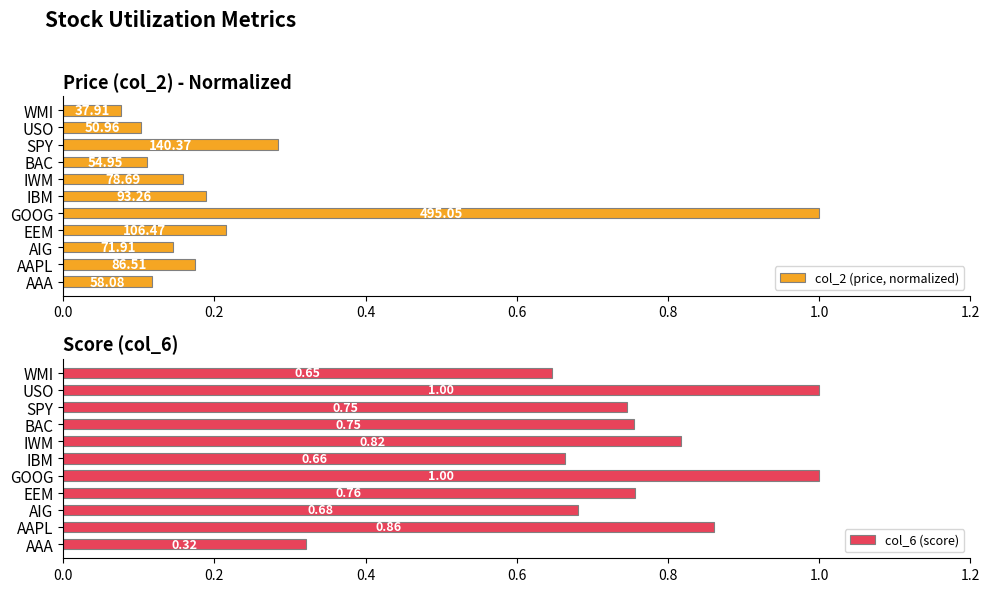

Reading right to left, list all the values displayed in this chart.

col_2 (price, normalized): 0.1	0.1	0.3	0.1	0.2	0.2	1.0	0.2	0.1	0.2	0.1
col_6 (score): 0.6	1.0	0.7	0.8	0.8	0.7	1.0	0.8	0.7	0.9	0.3